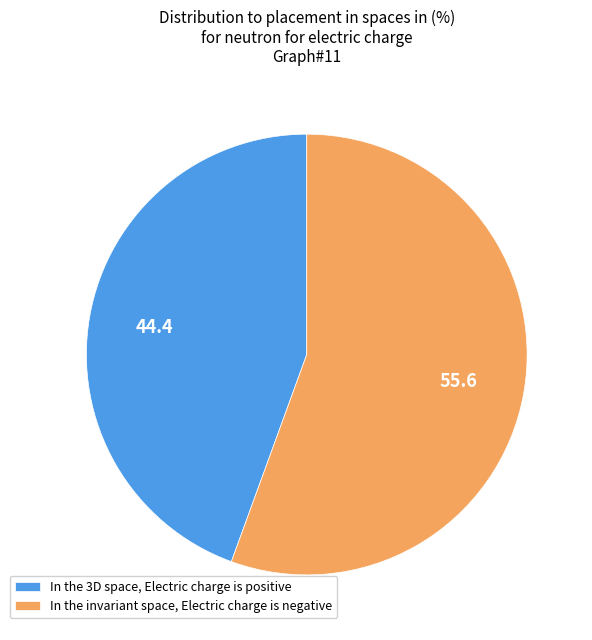

How many segments does this pie chart have?

2